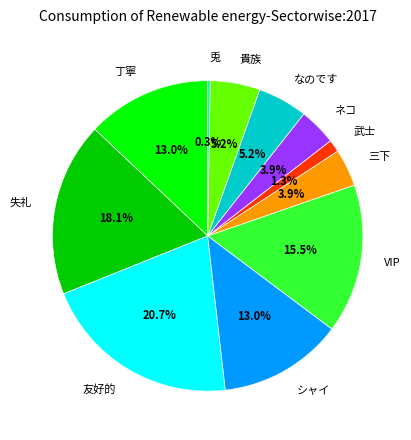

Does any single category account for the majority?

No